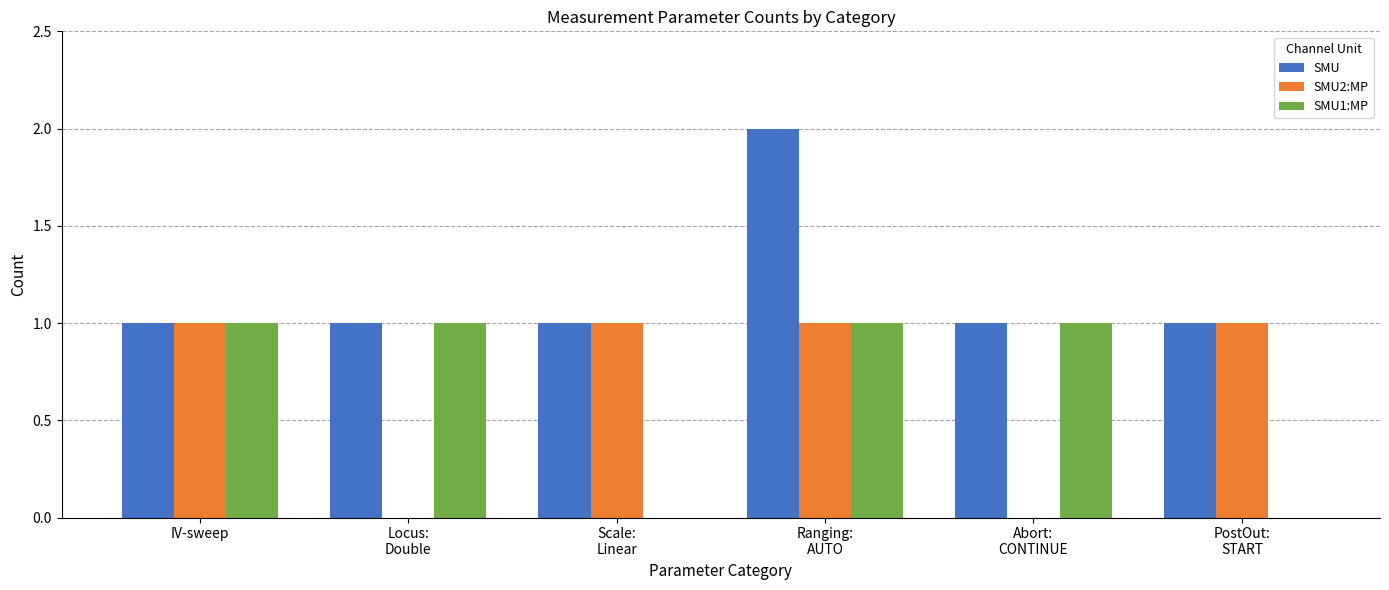

What is the total value across all series at IV-sweep?

3